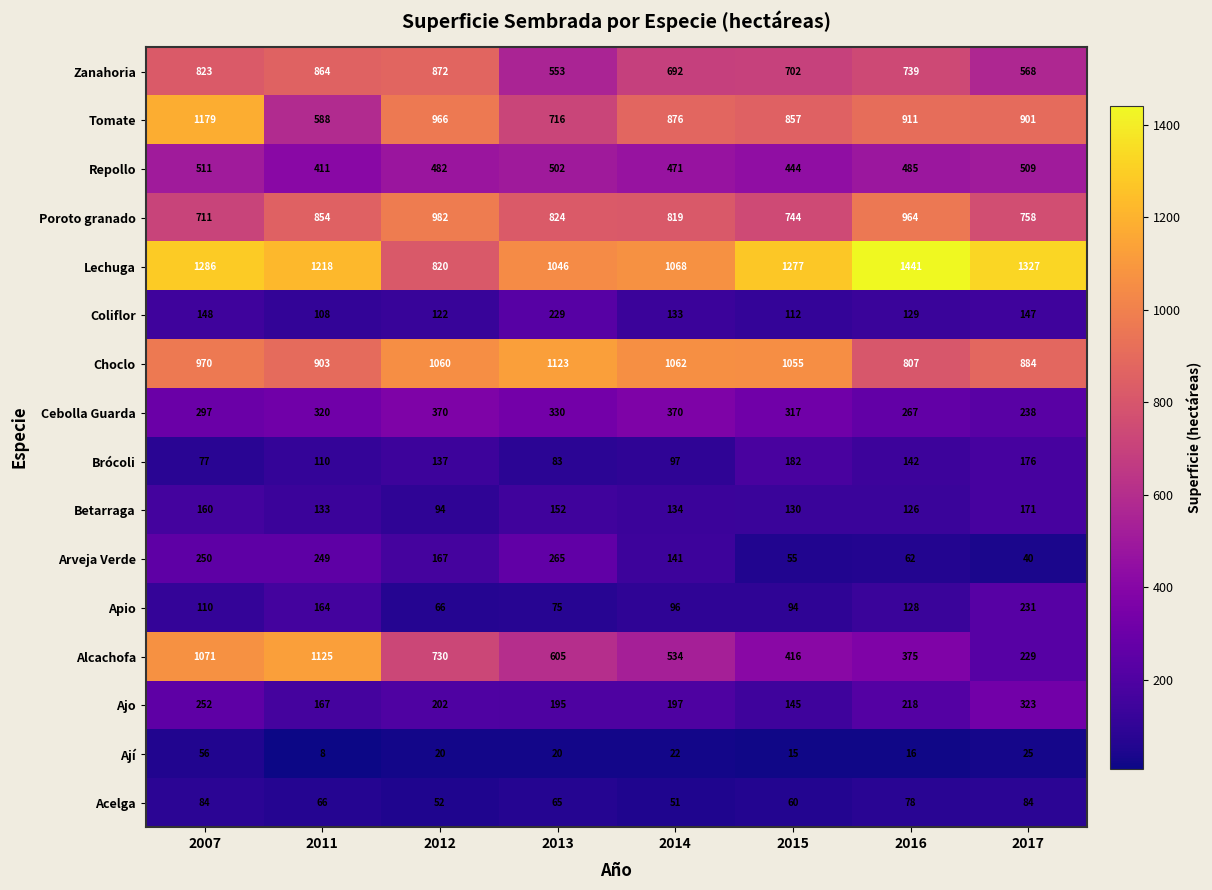

What is the maximum value for Acelga?

84